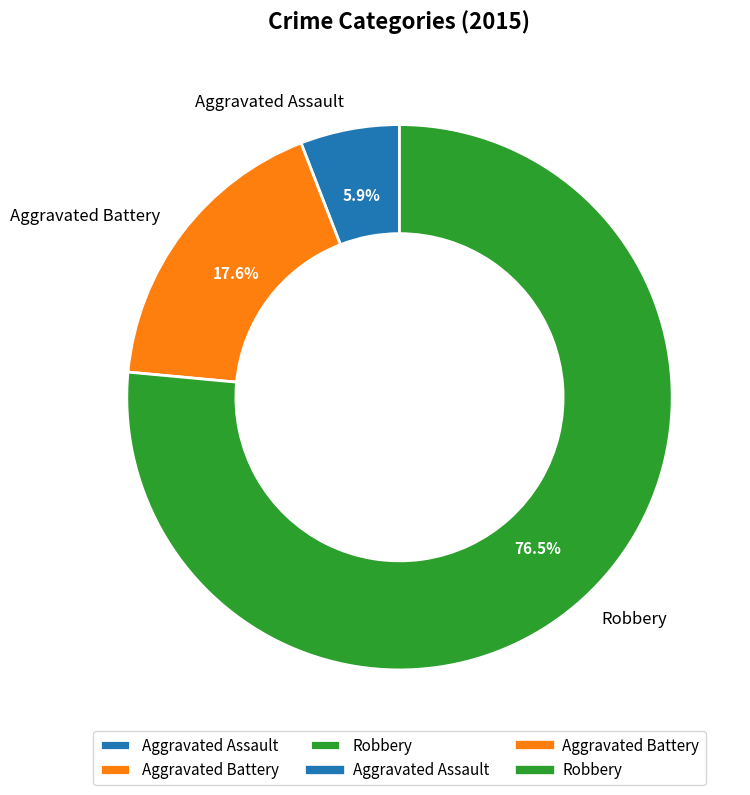

Which has a higher value, Robbery or Aggravated Assault?

Robbery